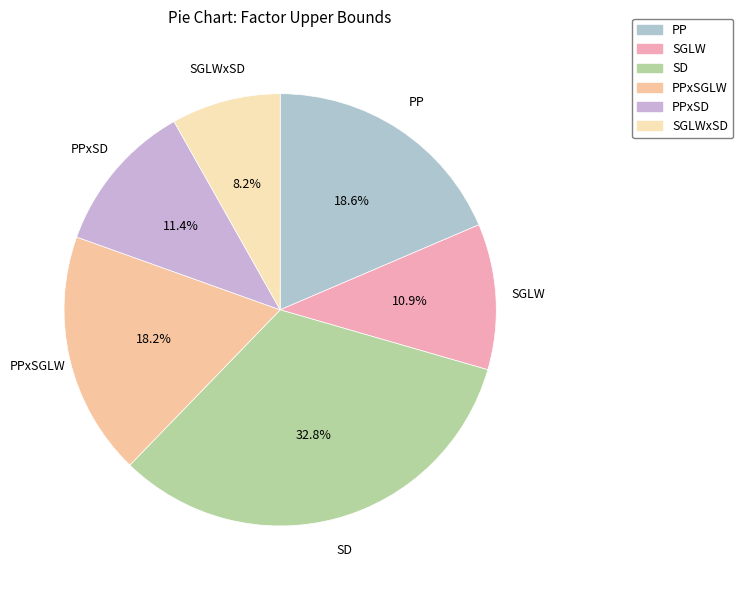

Which category has the biggest portion of the pie?

SD